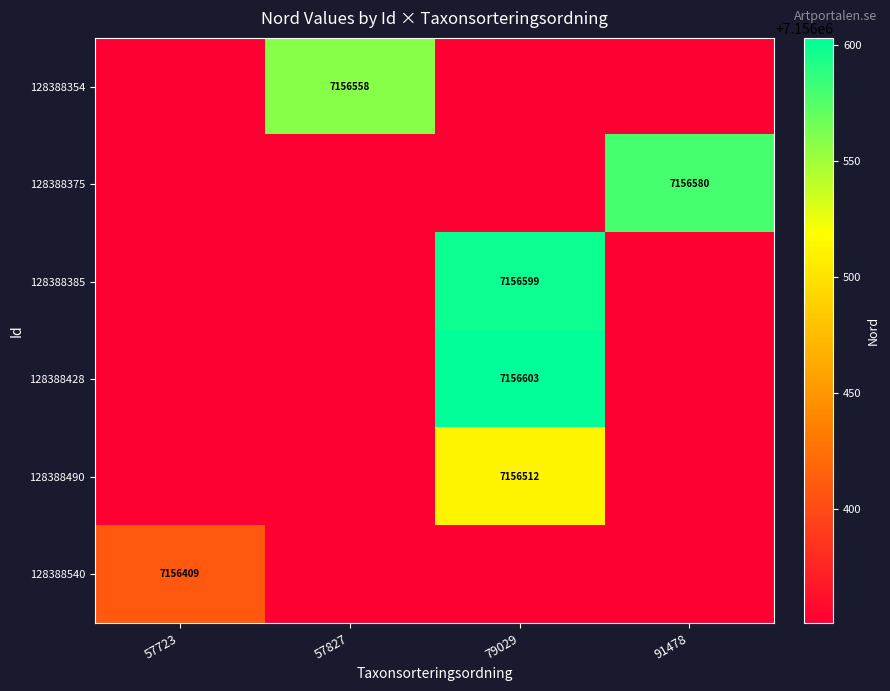

The 128388354 series shows 2498046 at 57827. True or false?

False